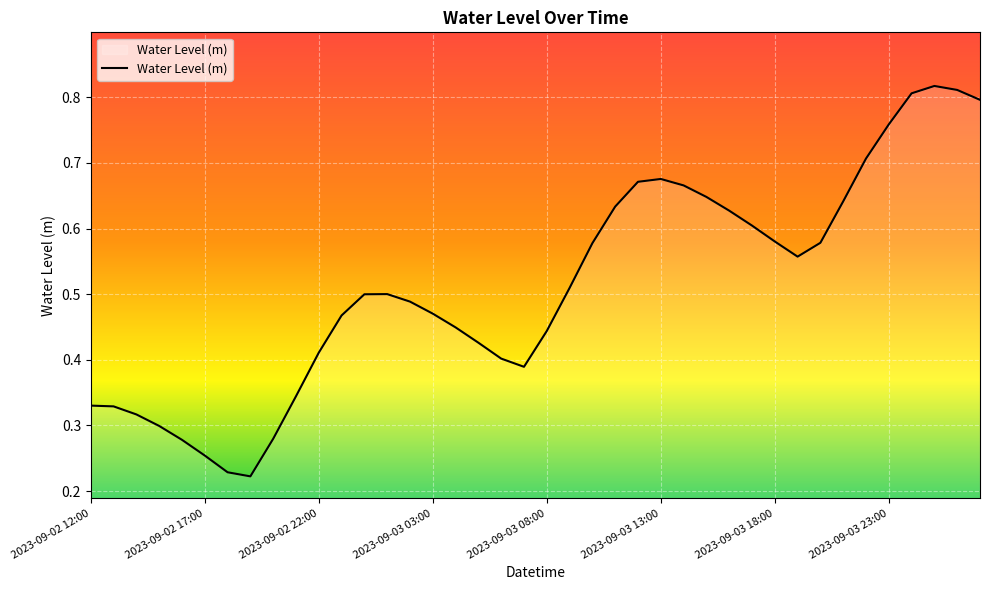

Is this an area chart (filled region under the line)?

Yes